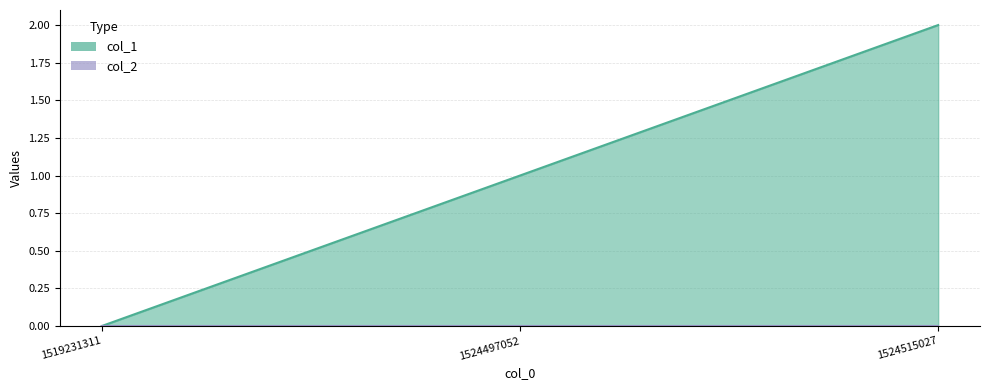

Which has a higher value, 1524515027 or 1524497052?

1524515027